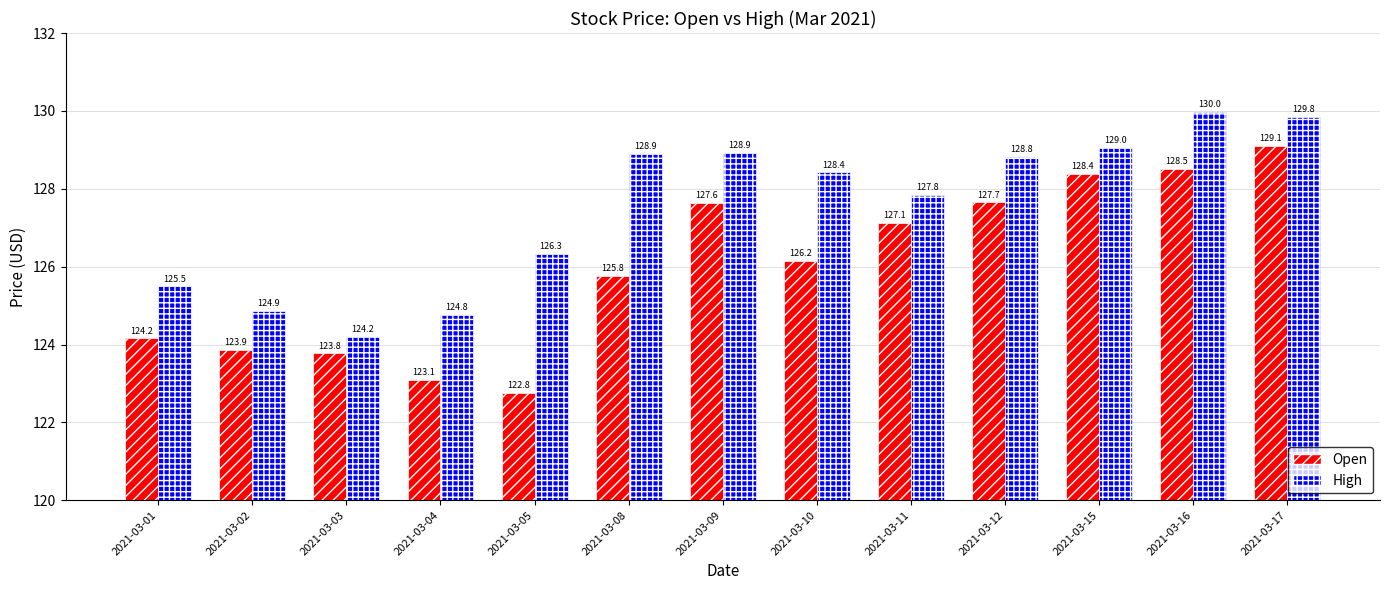

How many bars are there in total?

26